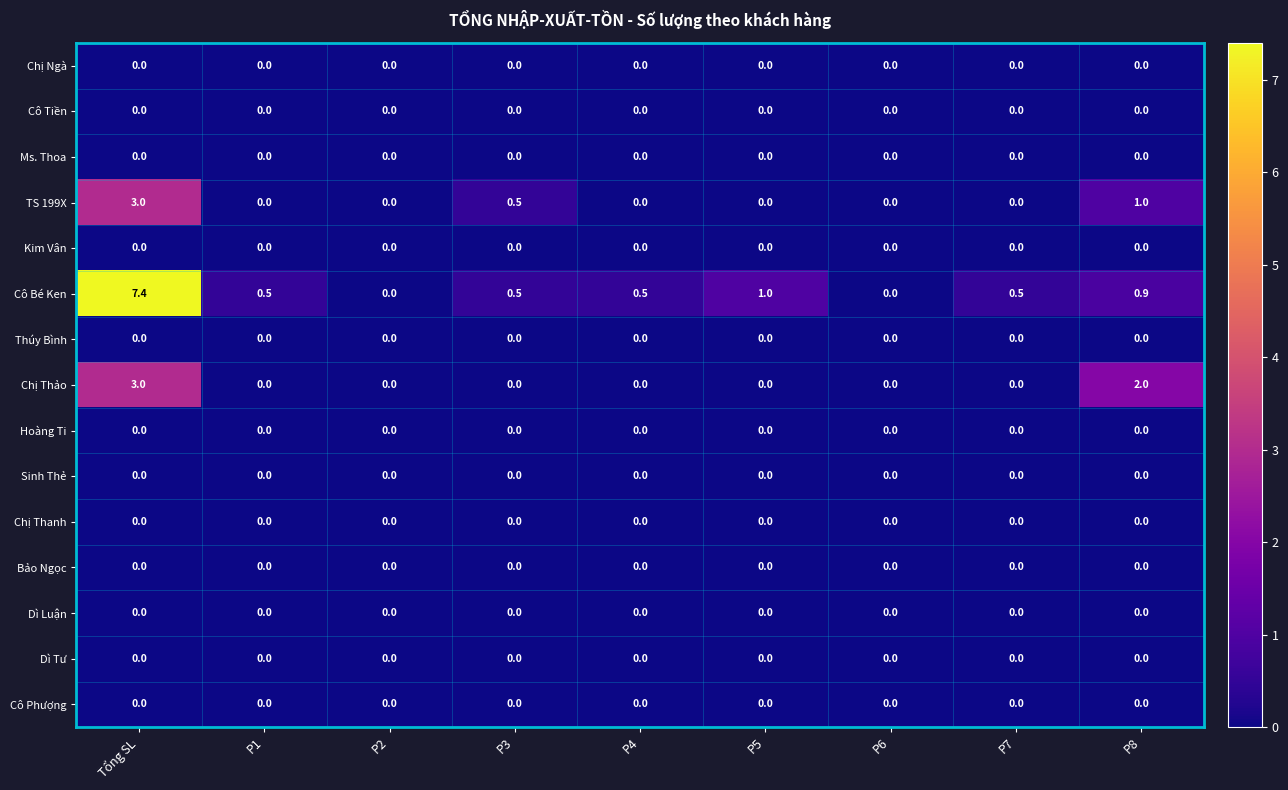

Which series has the largest total across all categories?

Cô Bé Ken